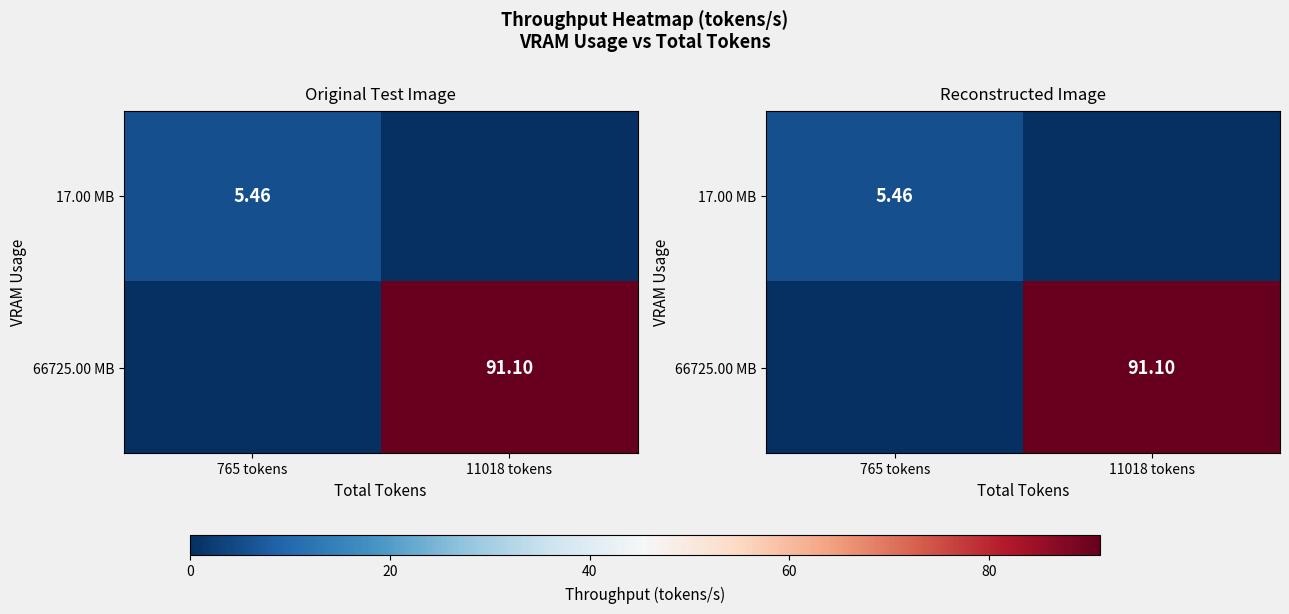

Which category has the lowest value in the 66725.00 MB series?

765 tokens